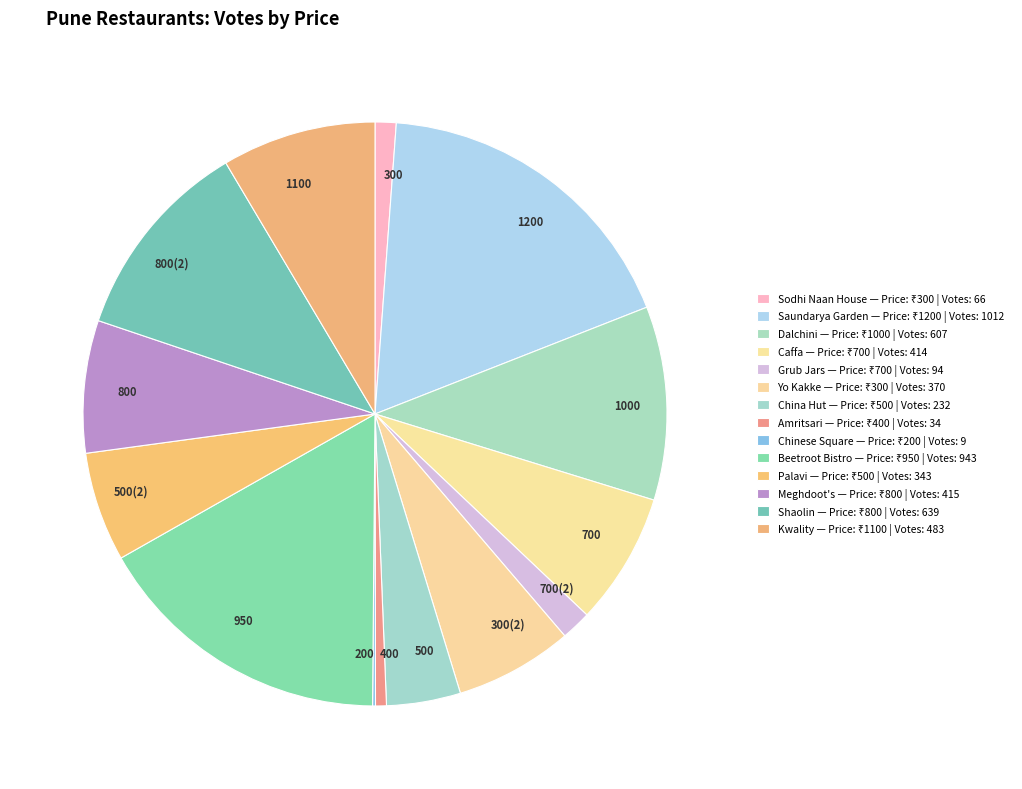

True or false: 500 accounts for 4% of the total.

True